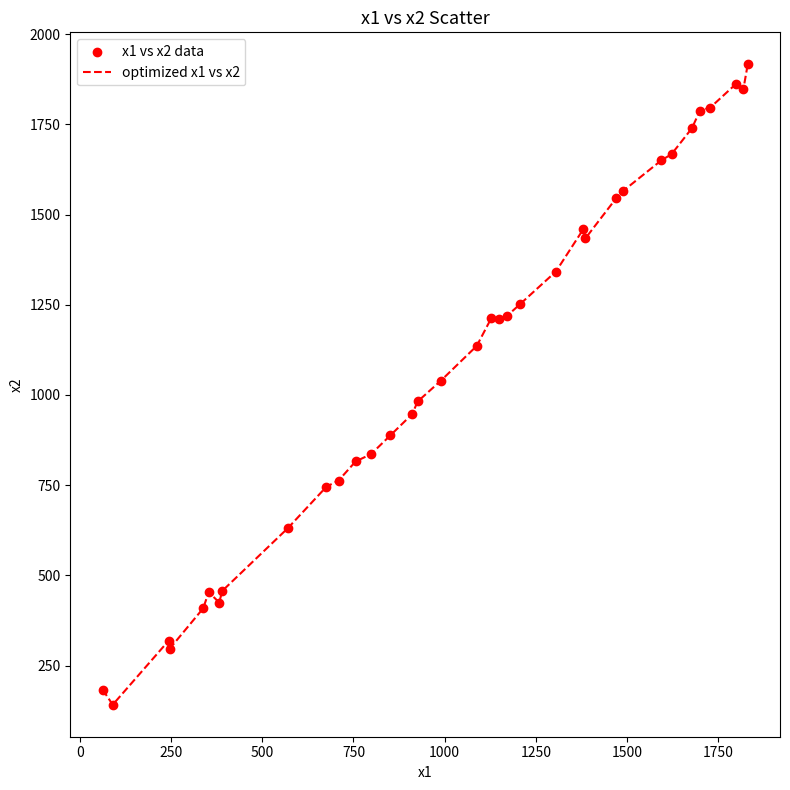

What is the smallest value displayed?

142